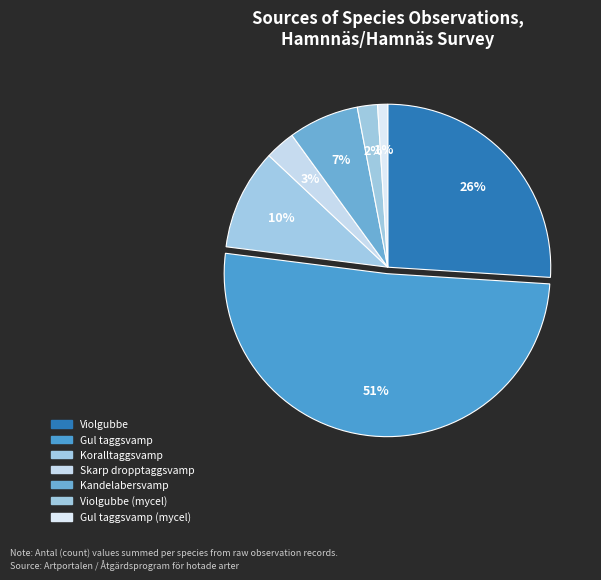

How many slices are in this pie chart?

7